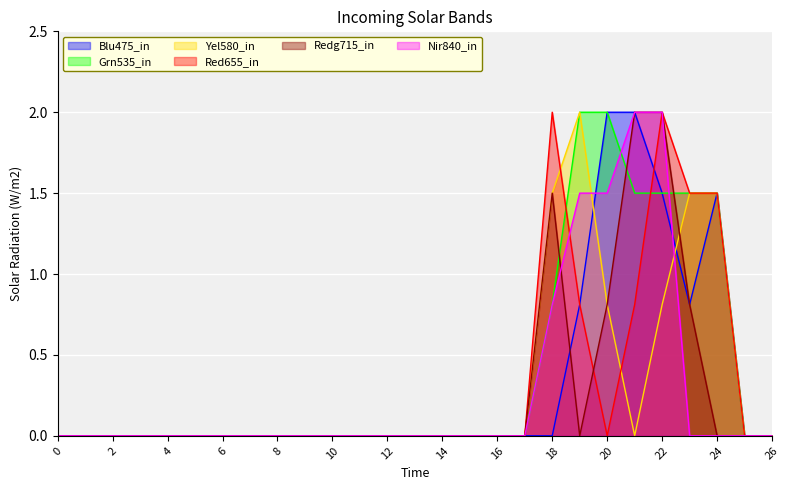

At which label is Nir840_in closest to 1?

18